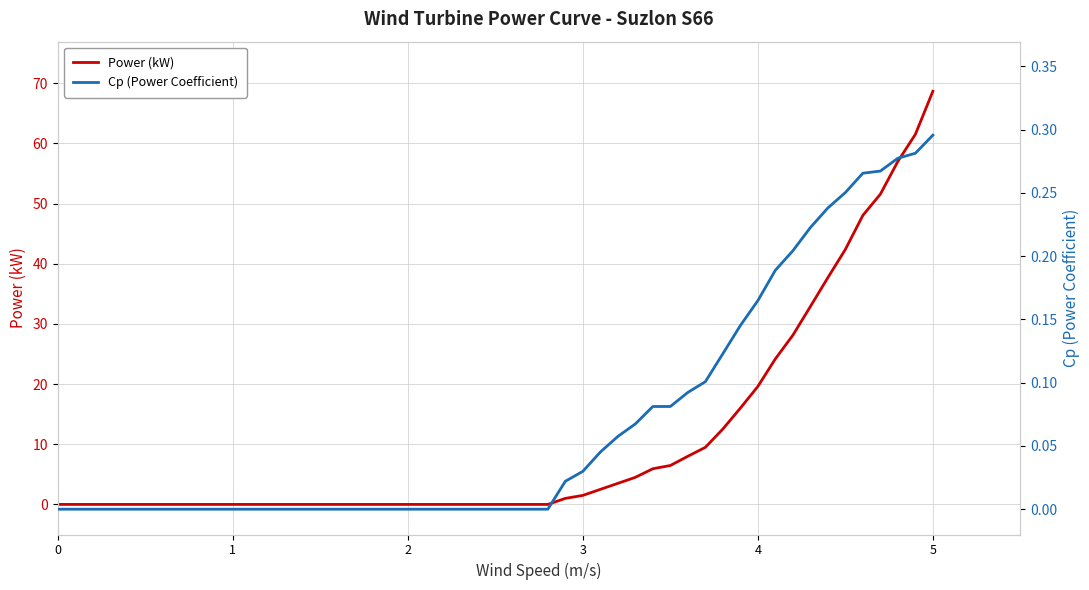

True or false: Cp (Power Coefficient) and Power (kW) cross at least once.

False